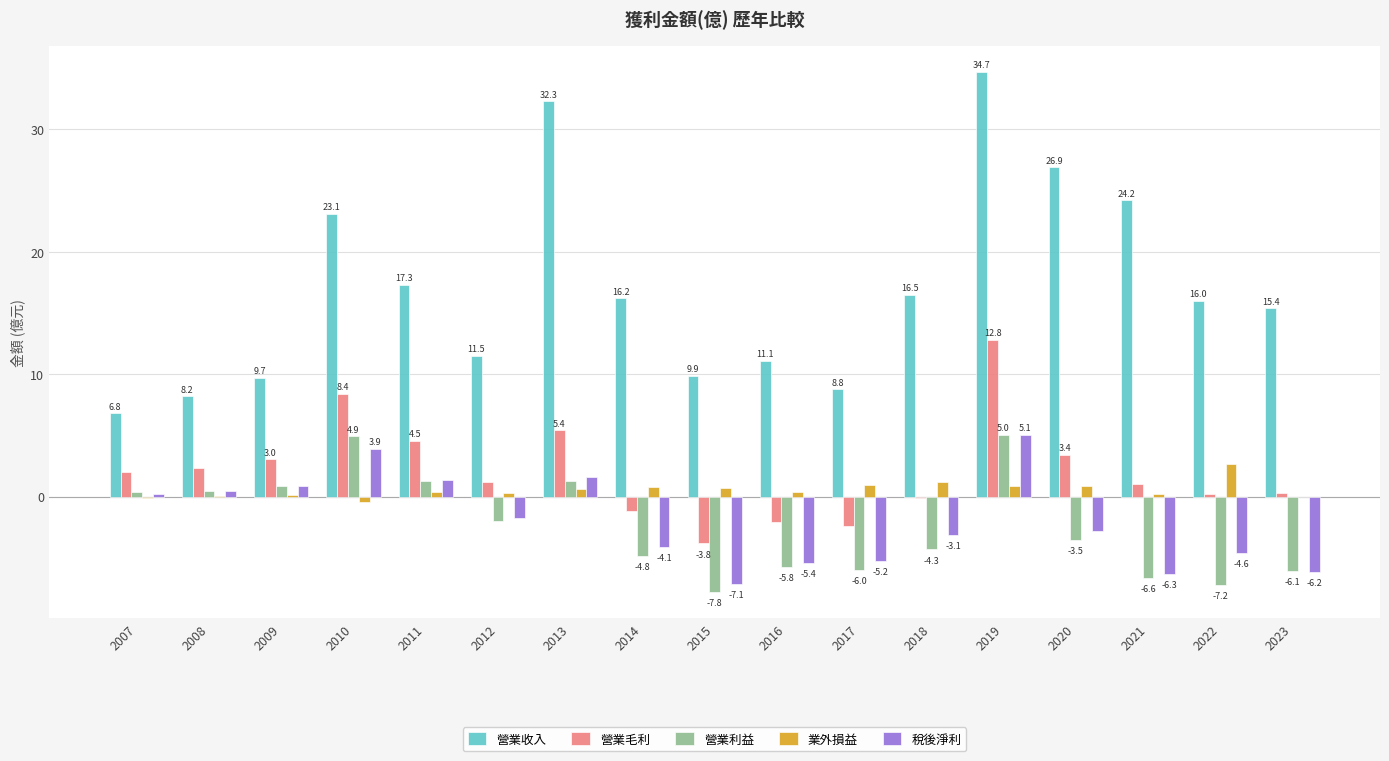

Count the number of data series in this chart.

5